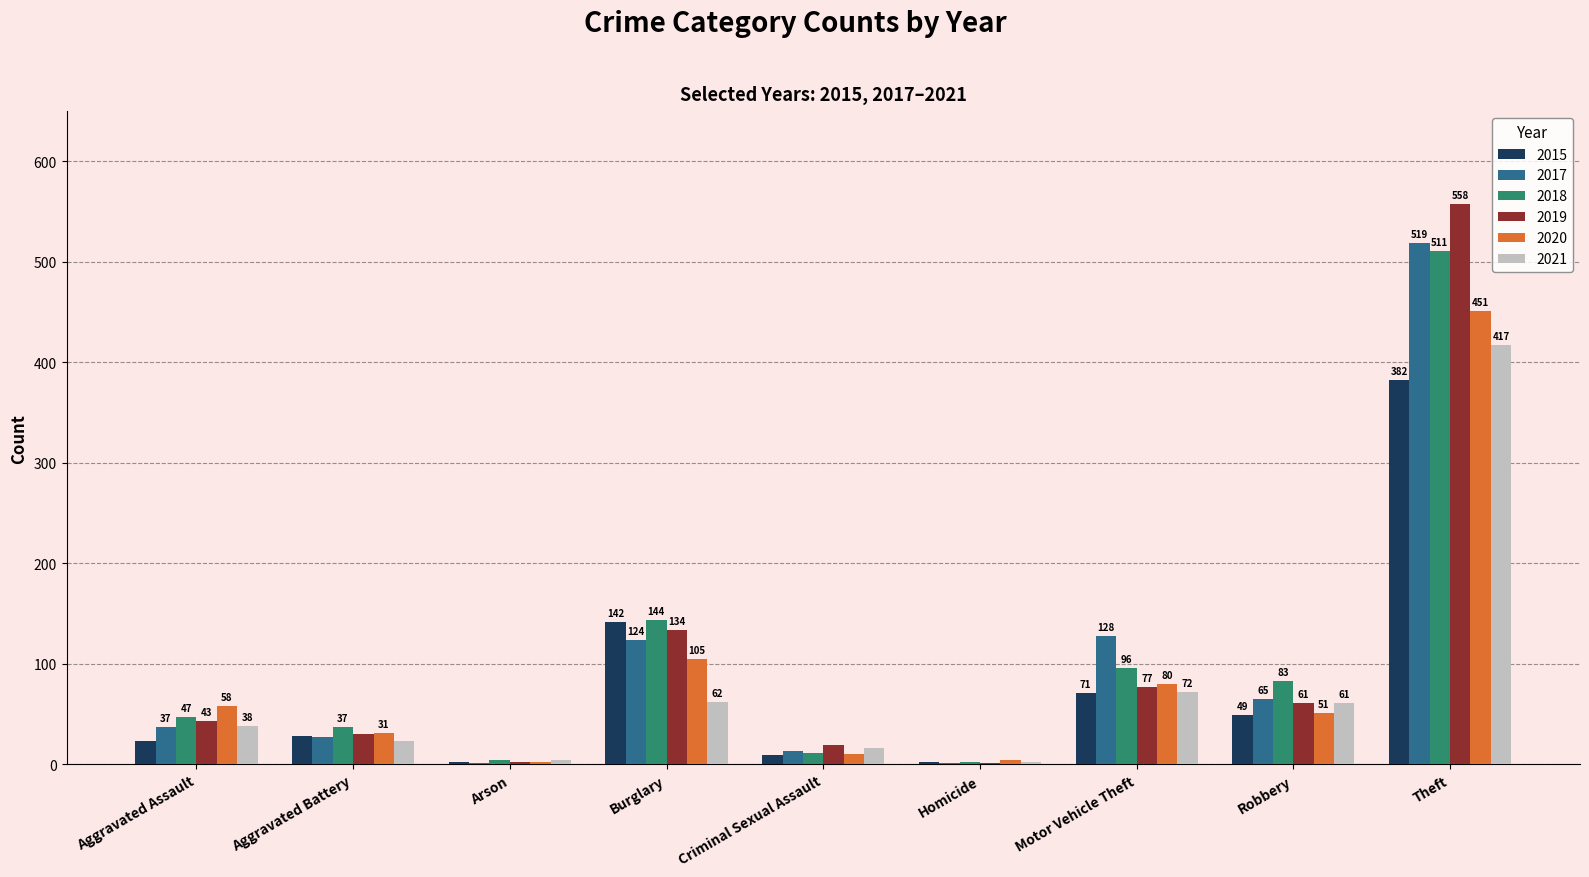

Count the number of categories in the chart.

9